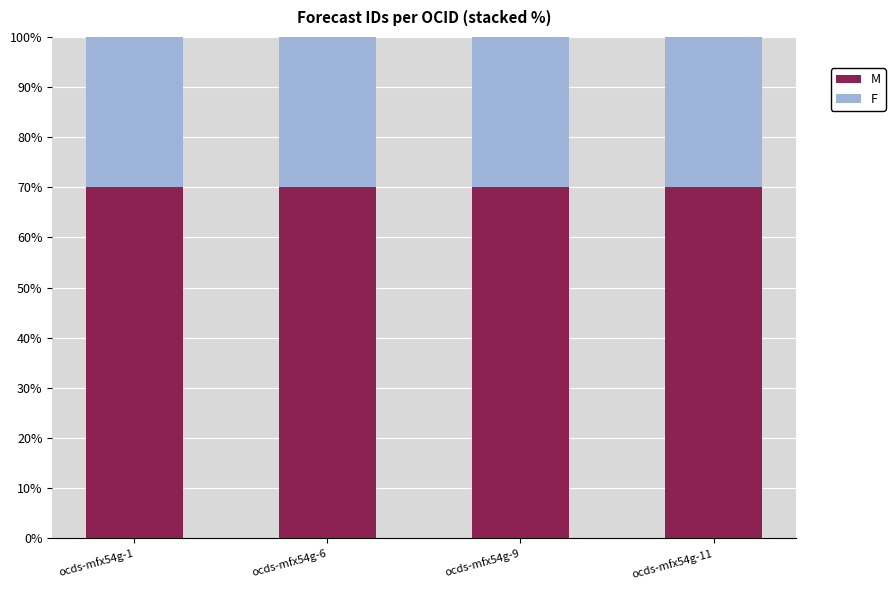

The value of M at ocds-mfx54g-9 is 70. True or false?

True